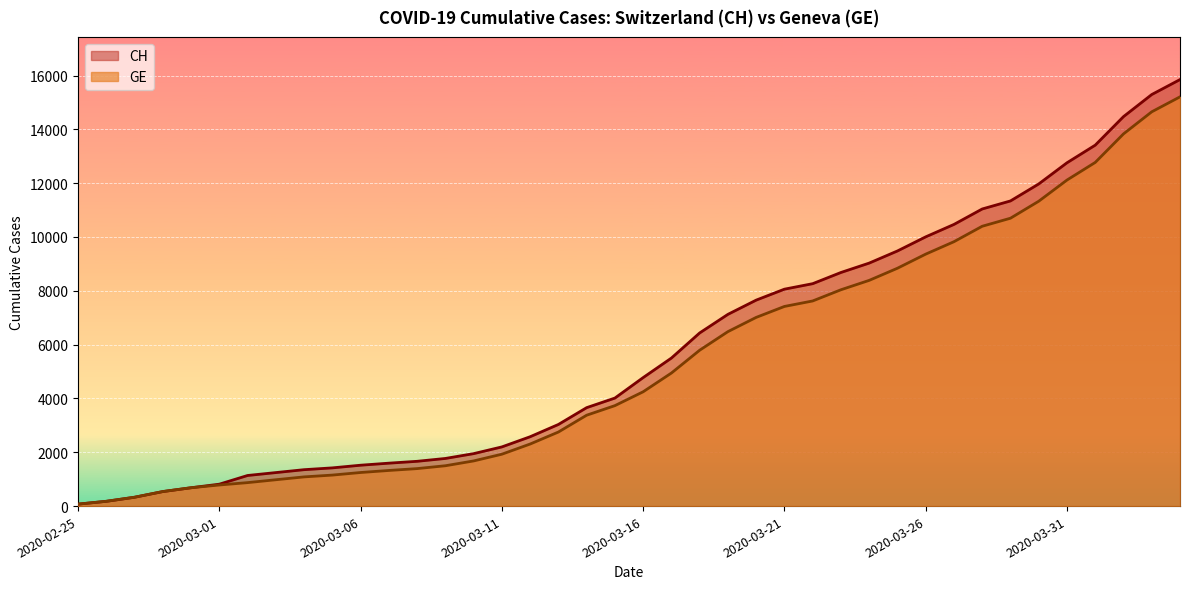

Which series has the widest spread of values?

CH